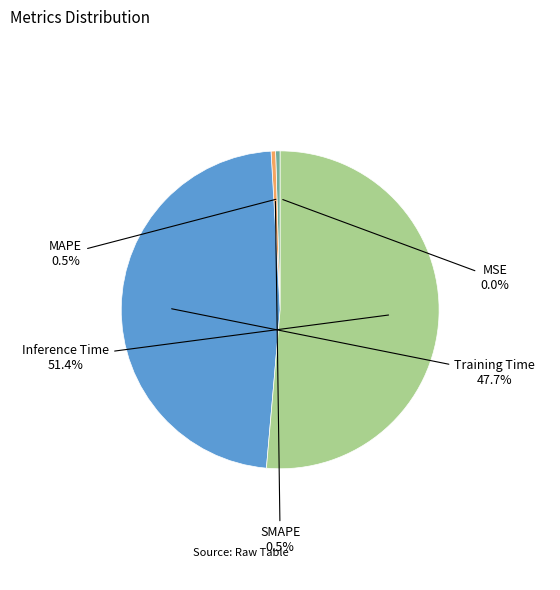

Combined, what portion of the pie is Training Time and MAPE?

48.2%